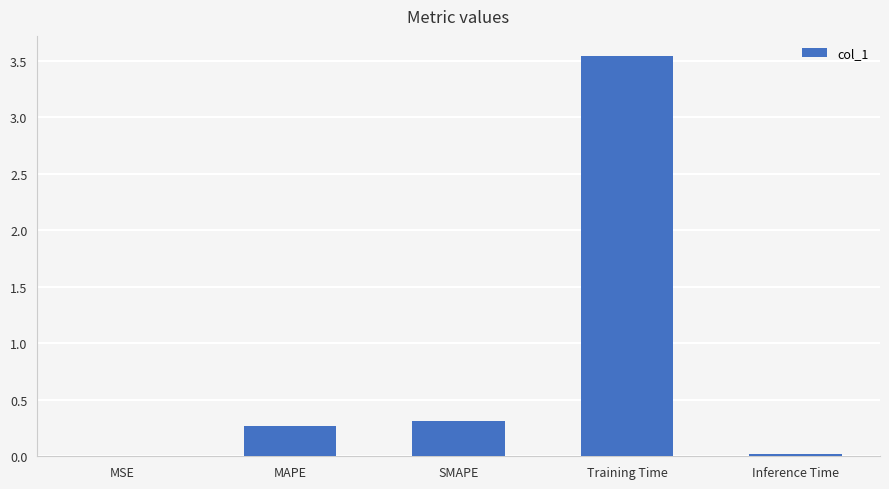

Is it true that the value at MAPE is 0.4?

False